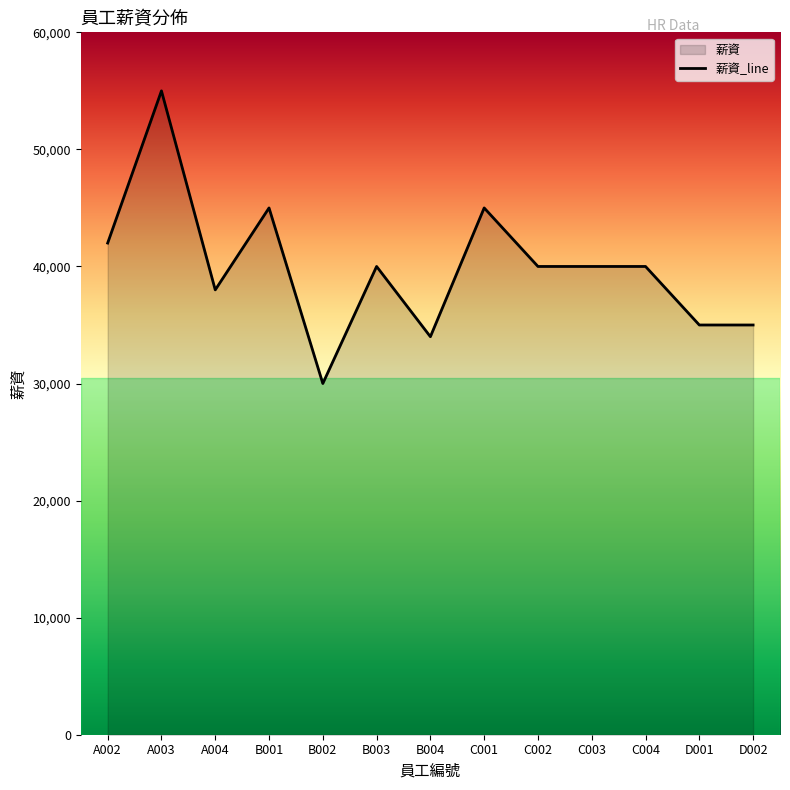

What is the label of the 9th point from the right?

B002